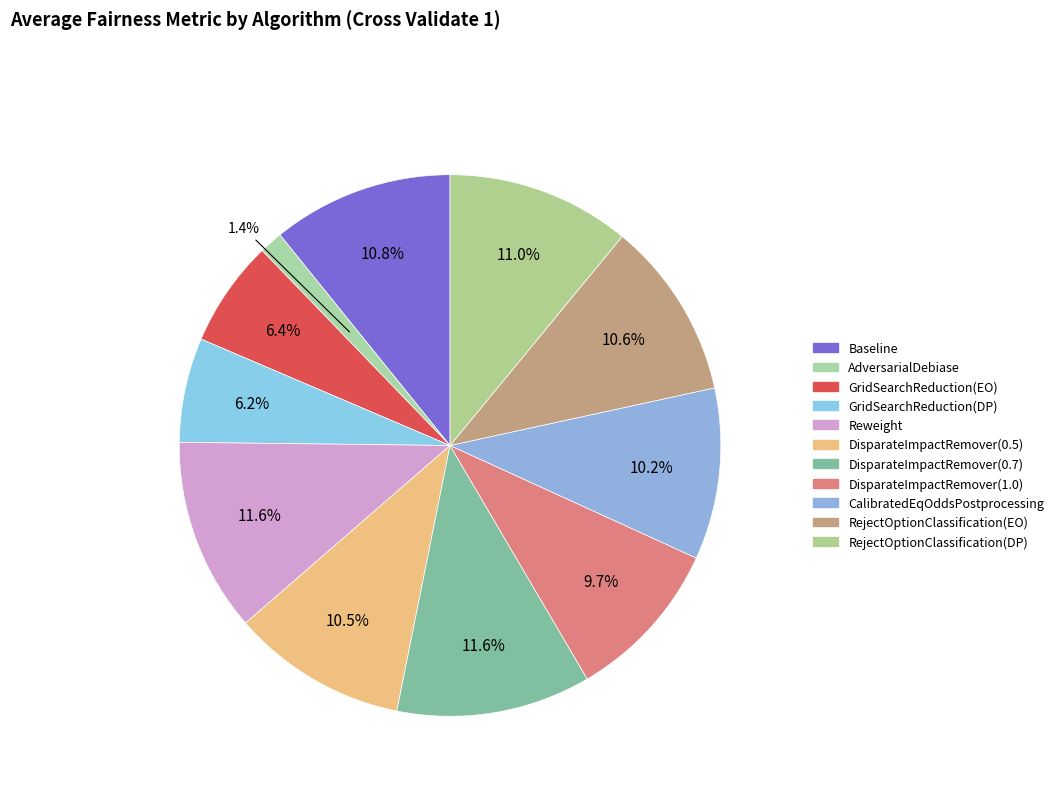

Which slice is the smallest?

AdversarialDebiase